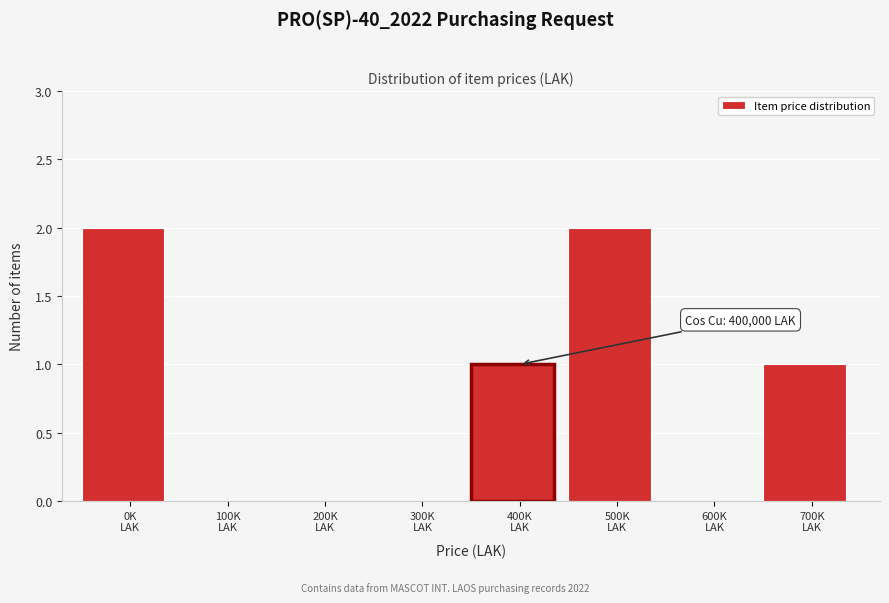

What is the sum of all values?

6